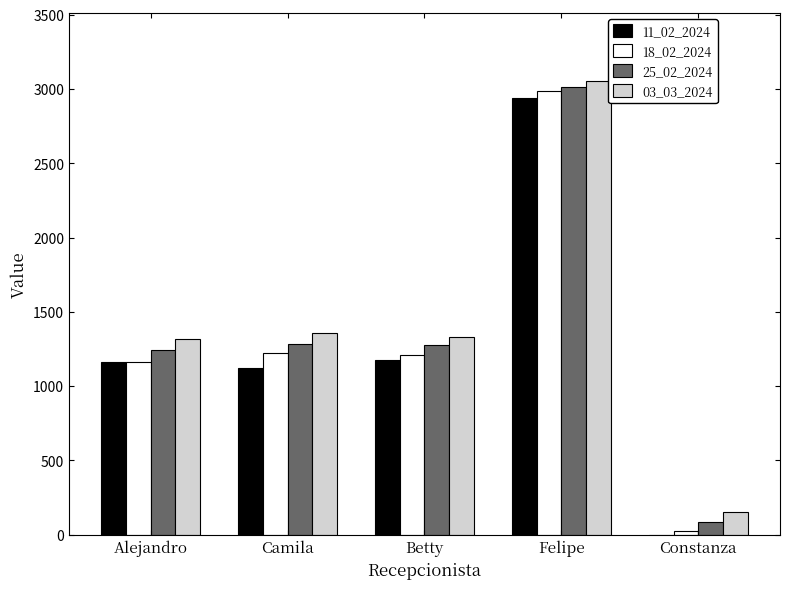

Which category has the highest value across all series?

Felipe